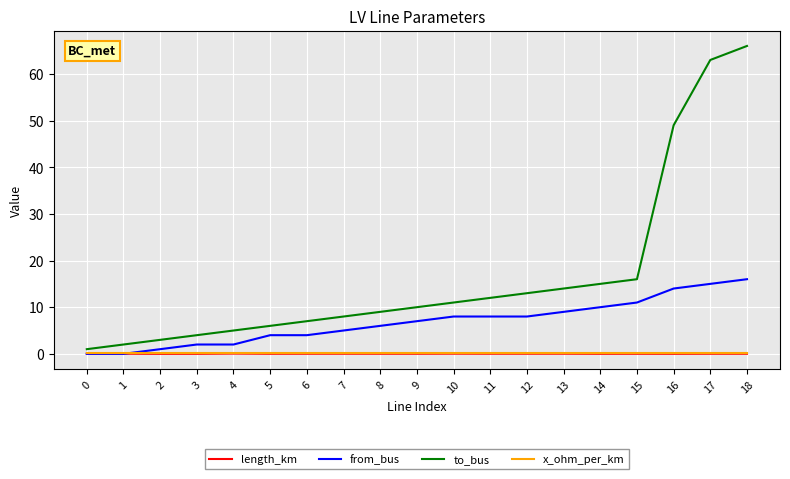

What is the difference between the second highest and minimum values in the to_bus series?

62.0